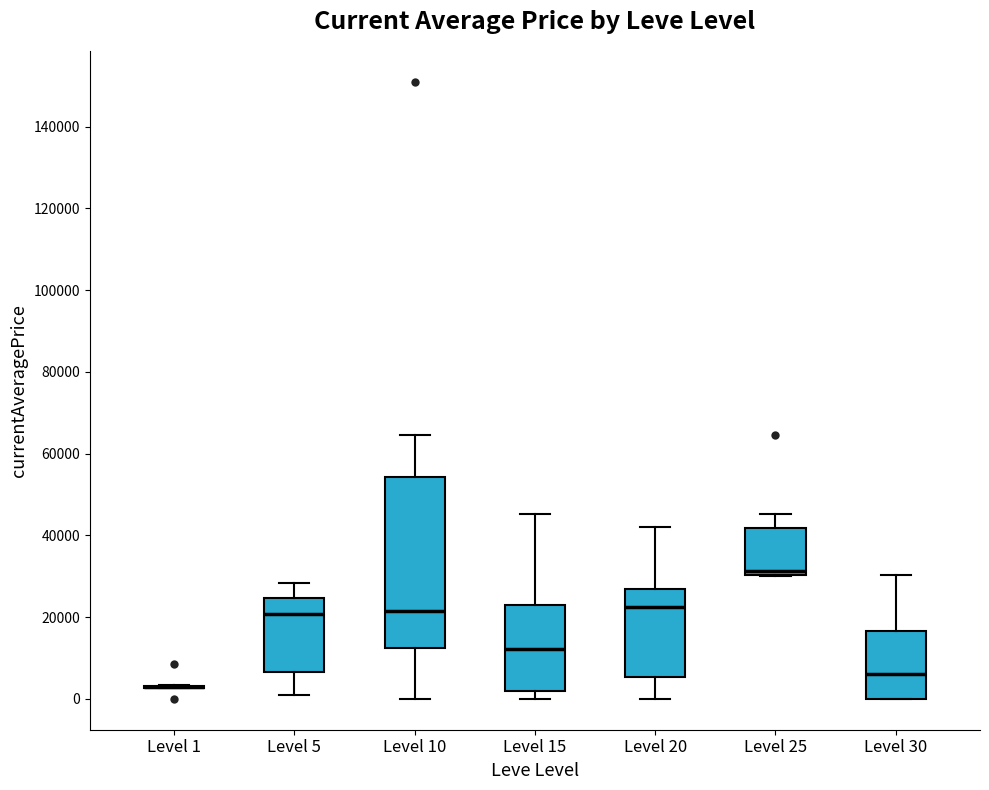

Which box is the tallest, from its lower edge to its upper edge?

Level 10